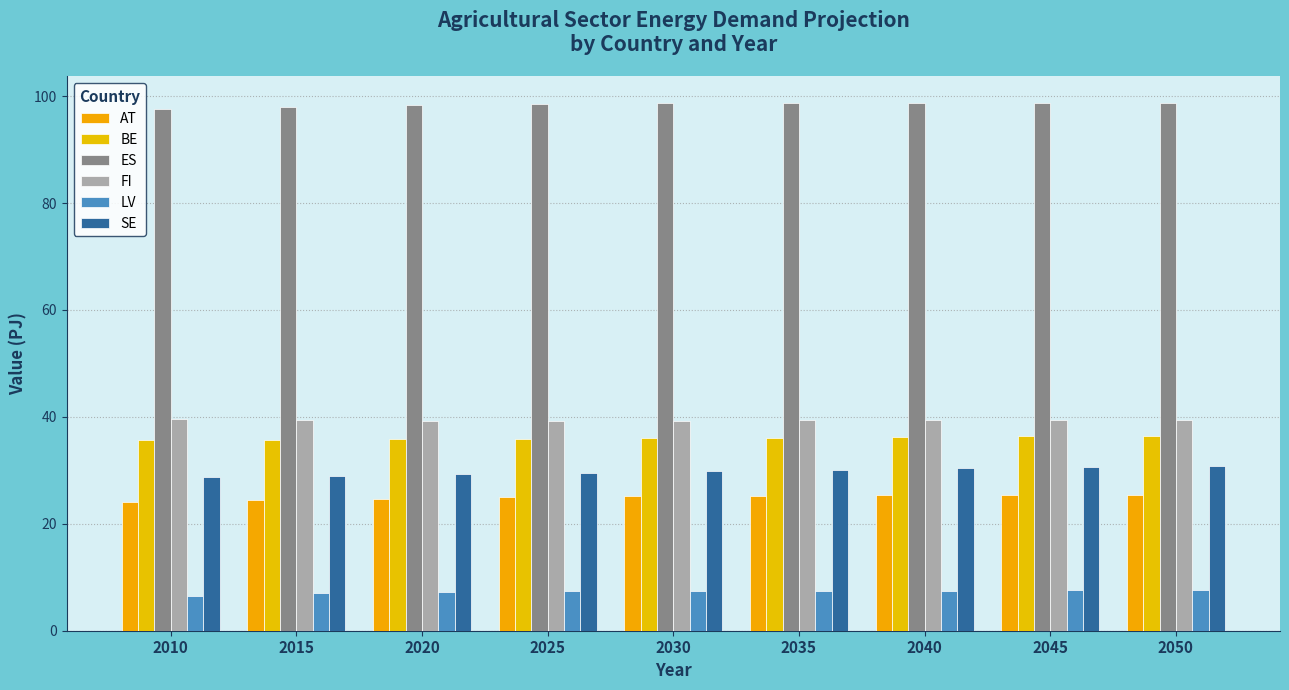

Read the FI value at 2035.

39.3